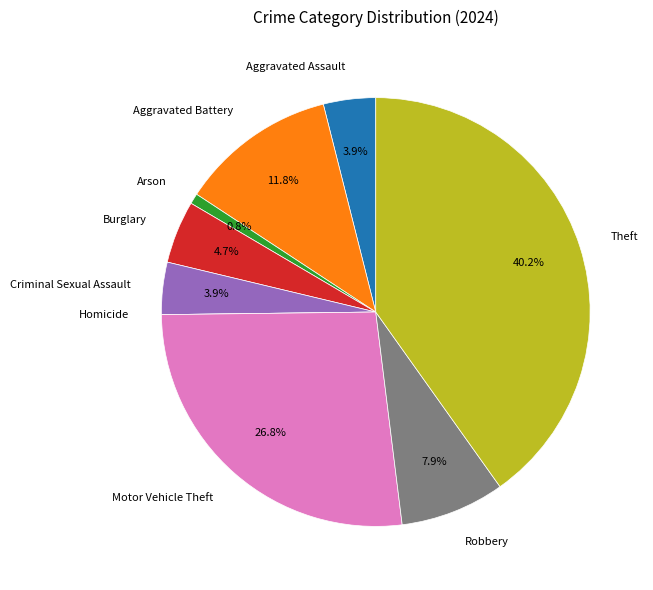

Does any single category account for the majority?

No